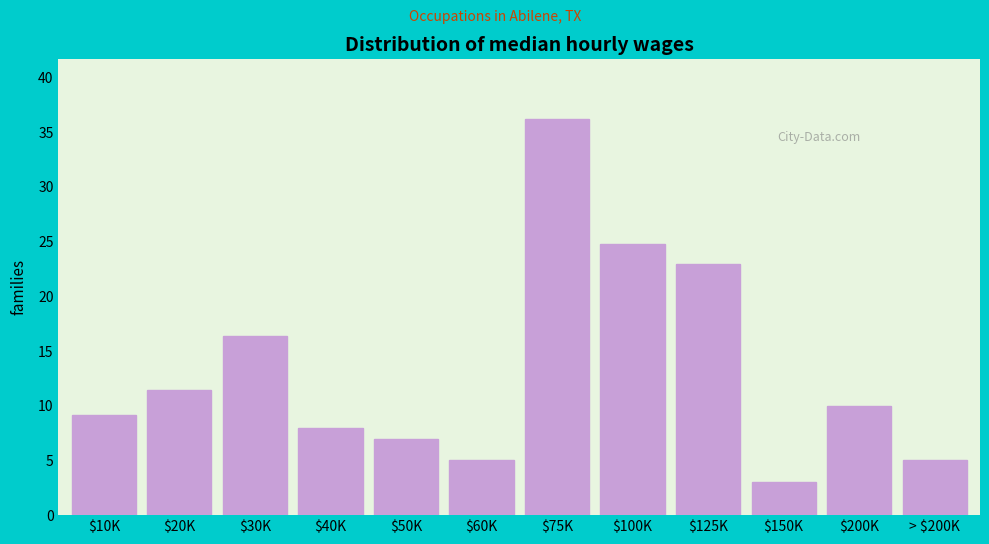

Reading left to right, transcribe all the data shown in this chart.

9.1	11.4	16.4	8.0	7.0	5.0	36.2	24.8	23.0	3.0	10.0	5.0